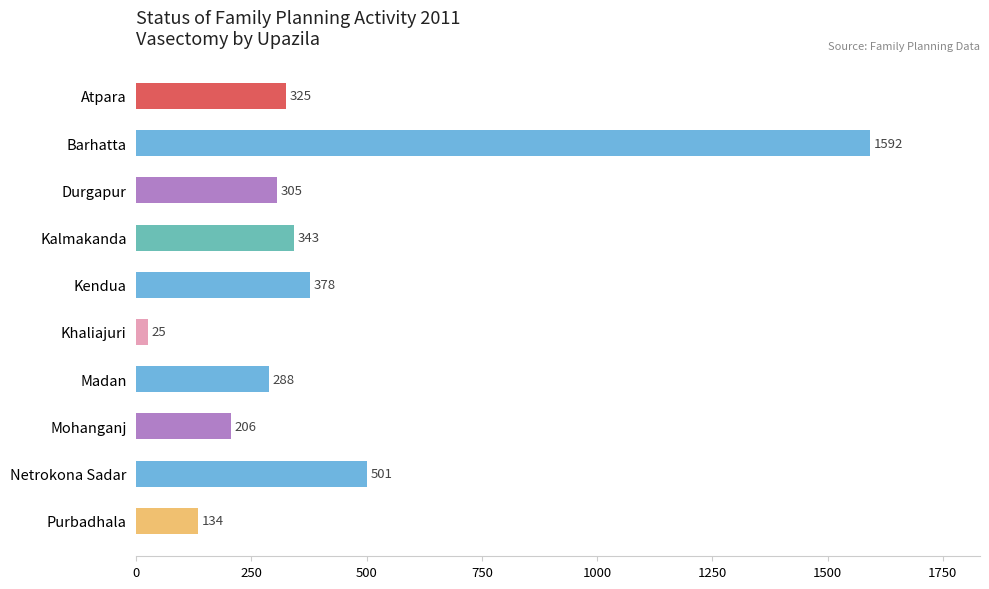

True or false: the data shows 1592 at Barhatta.

True